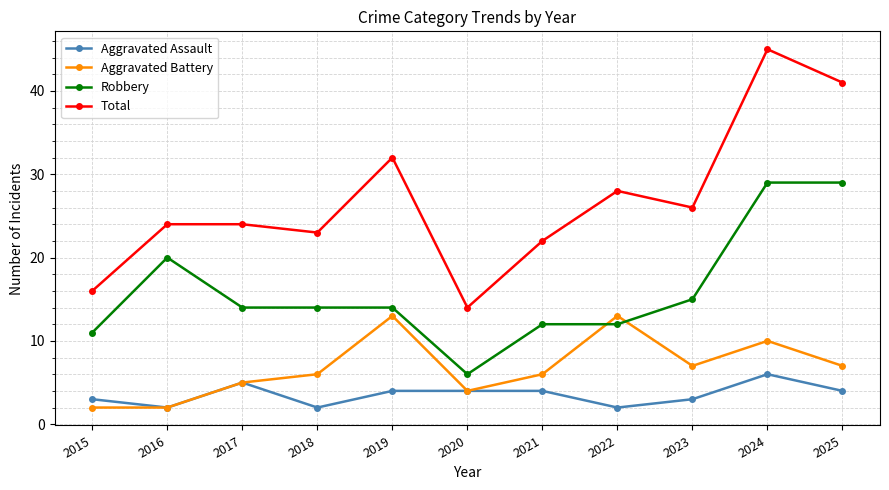

What is the value of the Total point at the 7th from the left?

22